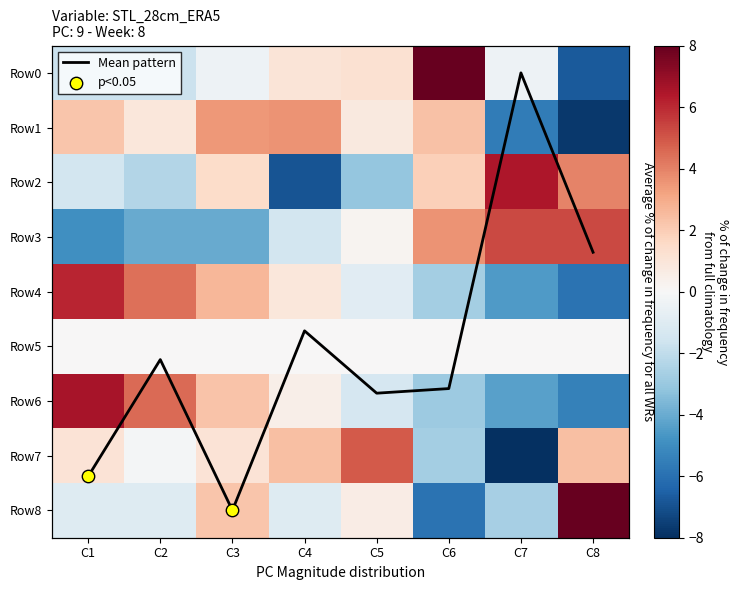

True or false: Row1 has a value of -7.7 at C8.

True